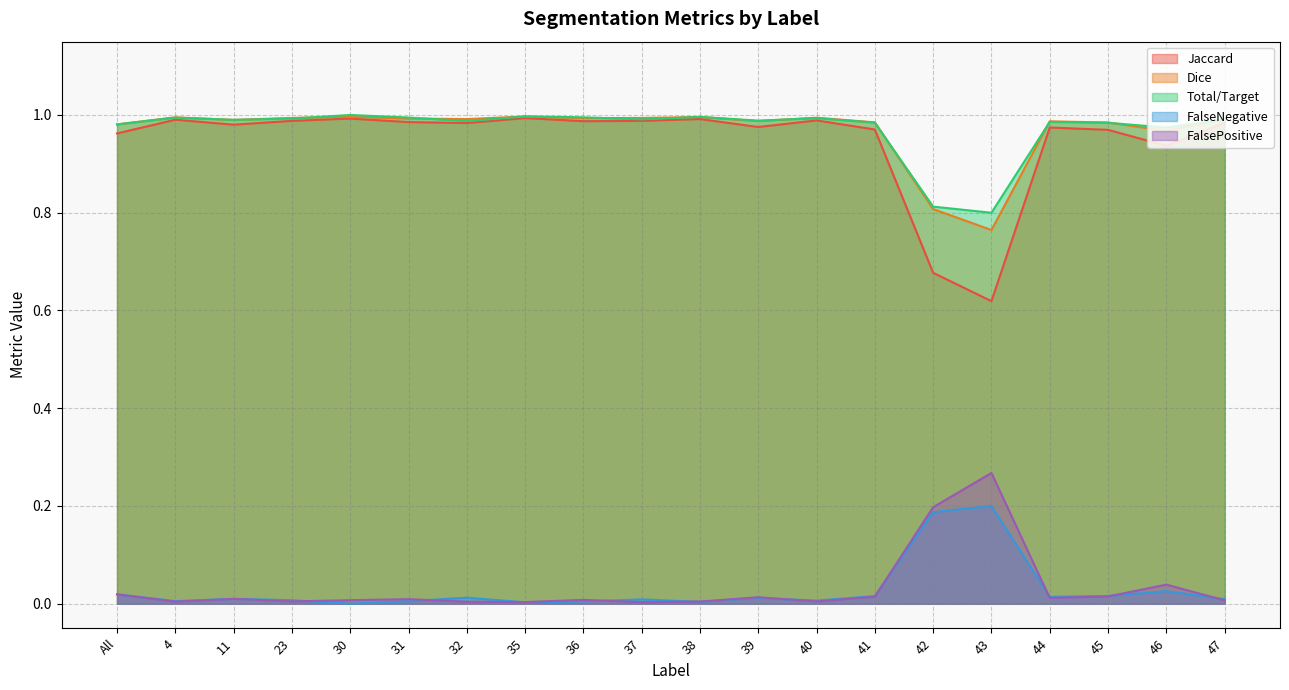

In Jaccard, how many points are higher than both neighbors (excluding endpoints)?

6